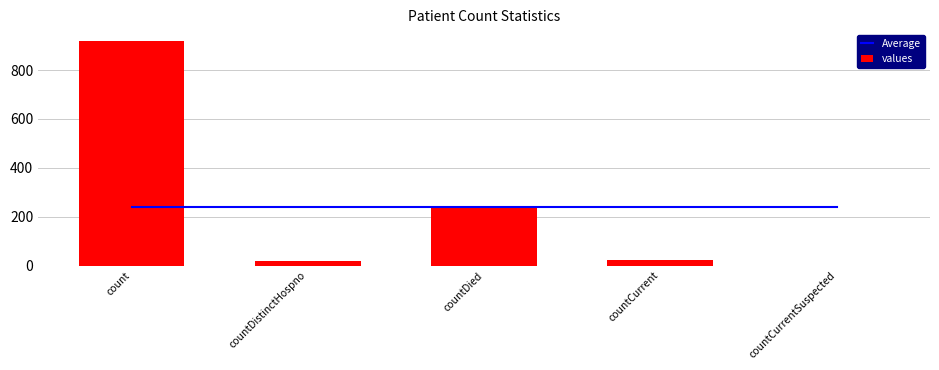

What is the sum of all values values?

1199